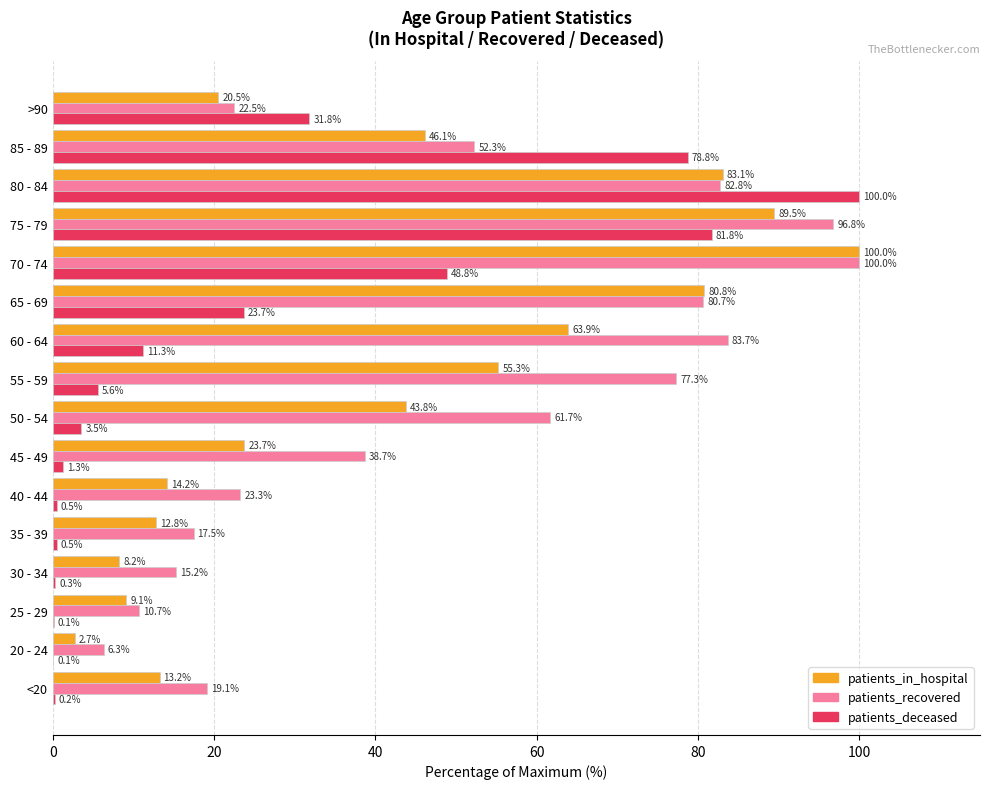

The patients_recovered series shows 6.2 at 30 - 34. True or false?

False